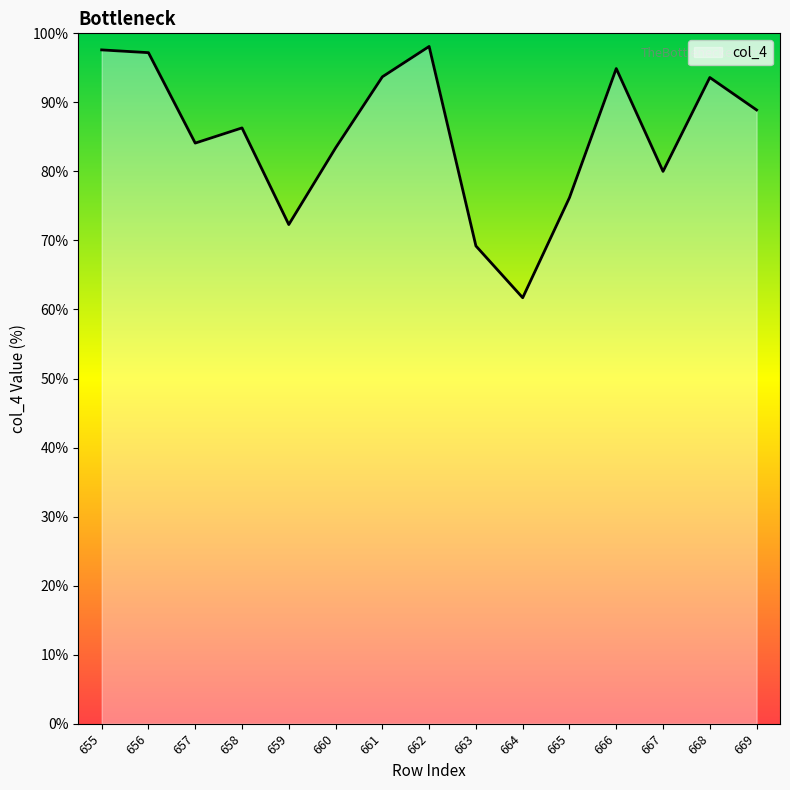

What is the difference between the values at 664 and 662?

36.4